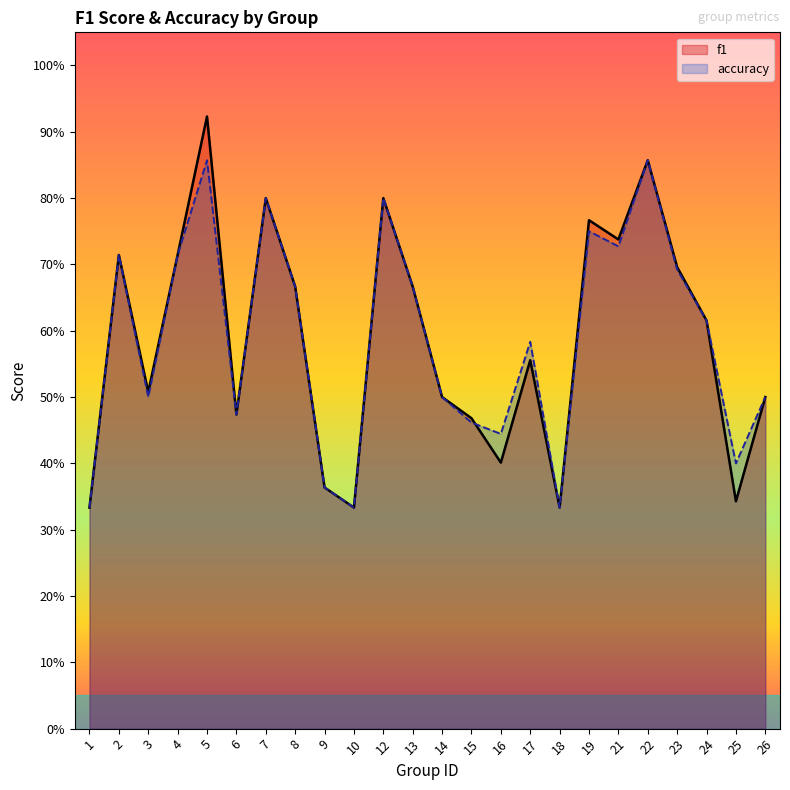

What is the minimum value for f1?

0.3